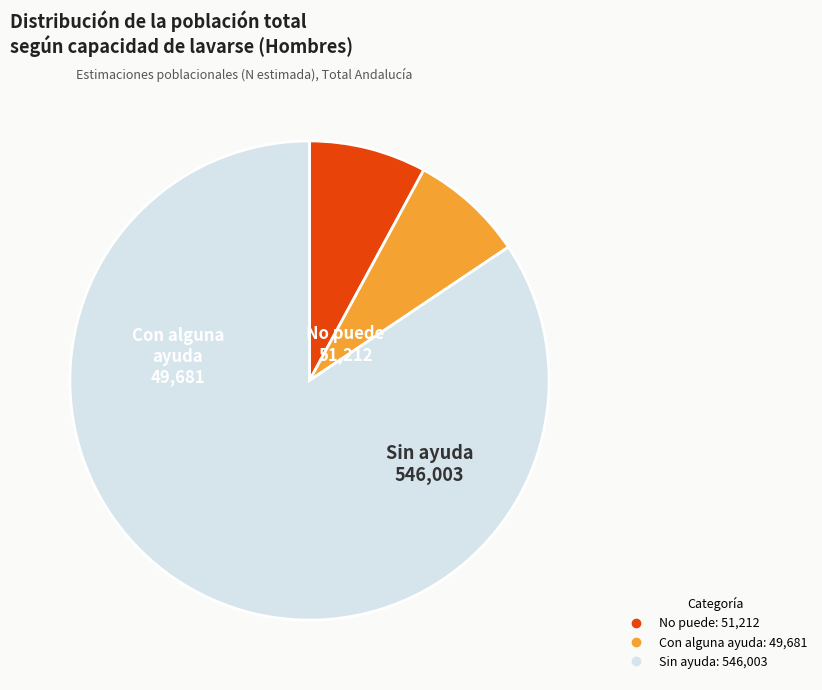

Combined, do Sin ayuda and Con alguna ayuda account for over 50%?

Yes